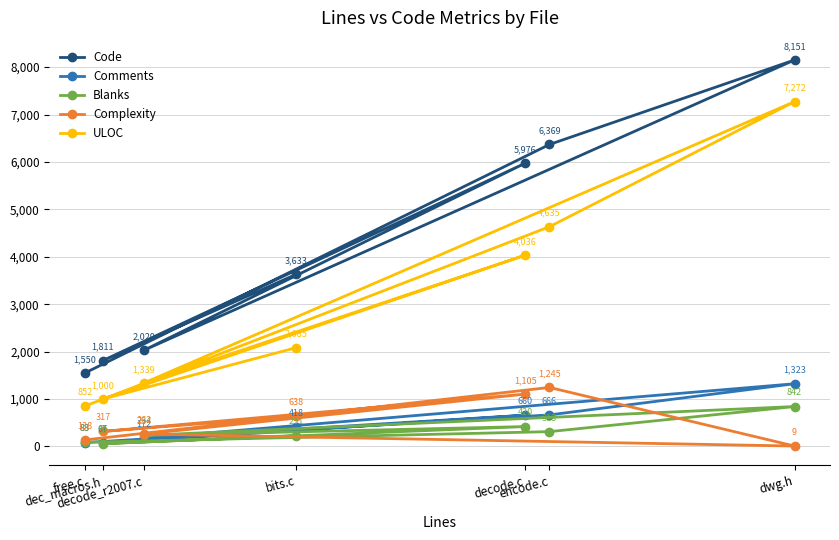

Is this an area chart (filled region under the line)?

No